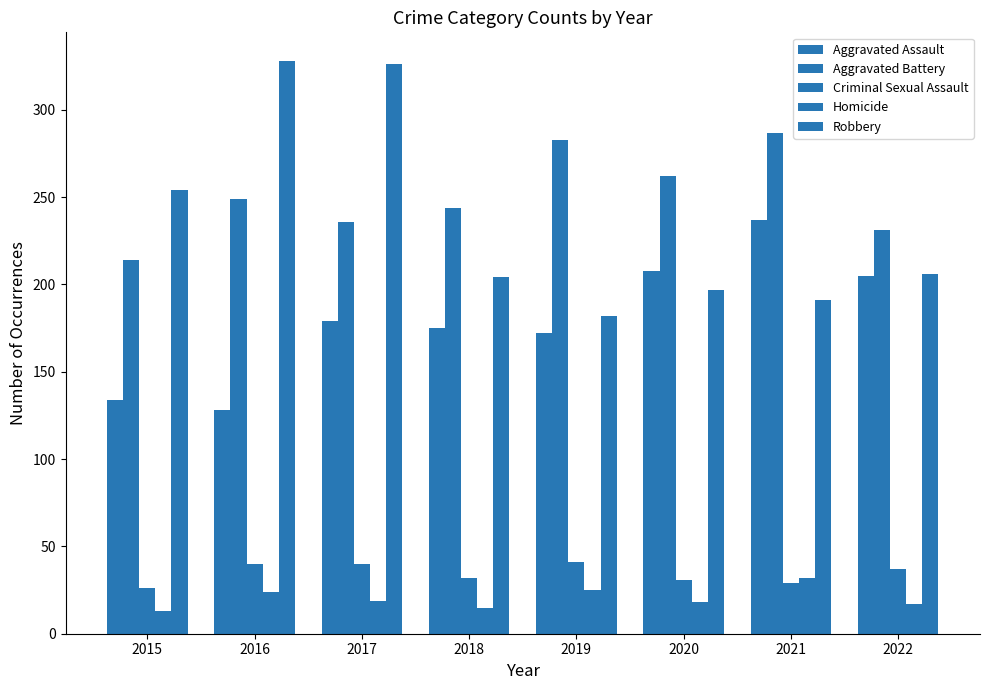

Count the number of categories in the chart.

8